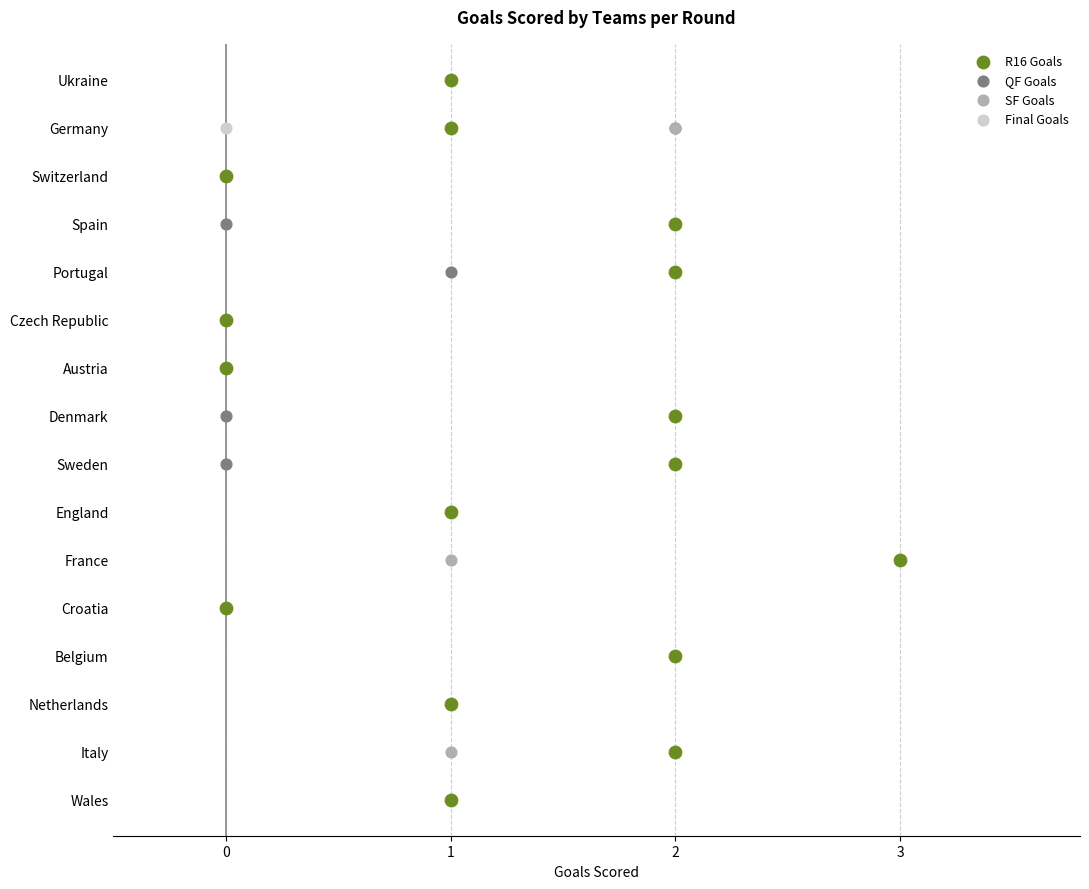

Which series contains the highest Y value?

R16 Goals